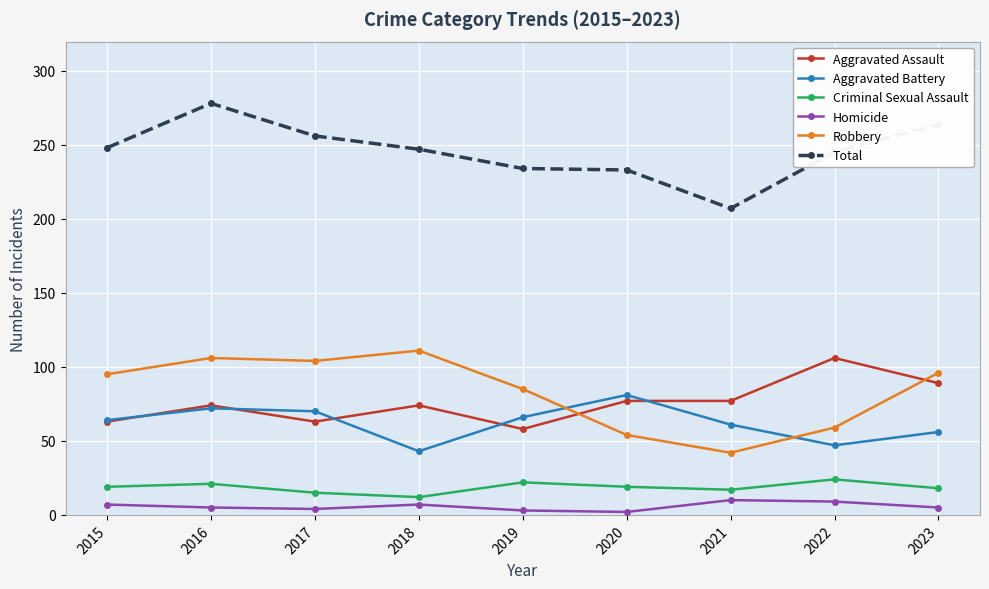

At which category does Total reach its first local peak?

2016